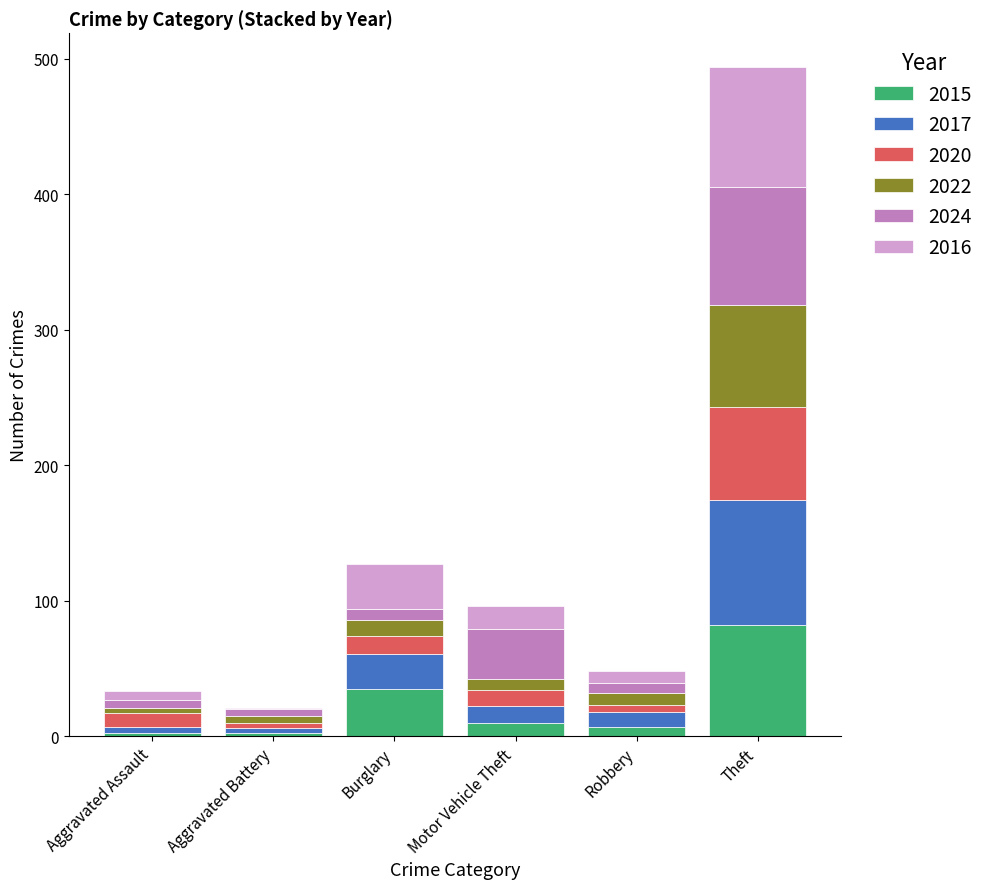

The value of 2015 at Theft is 32. True or false?

False